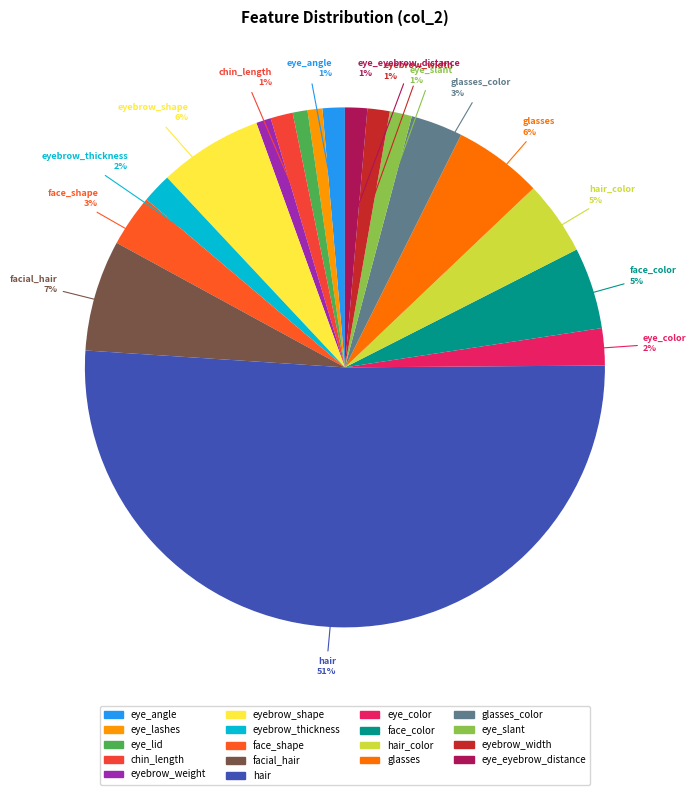

What is the smallest slice in the pie chart?

eye_lashes